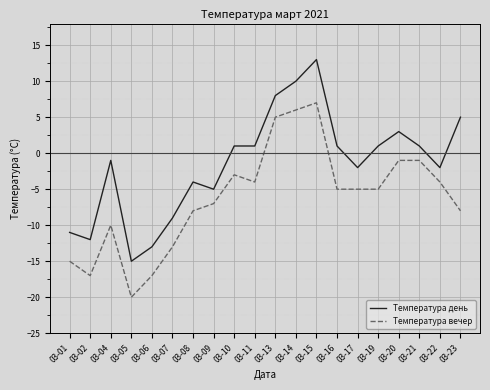

How many series are shown in this chart?

2